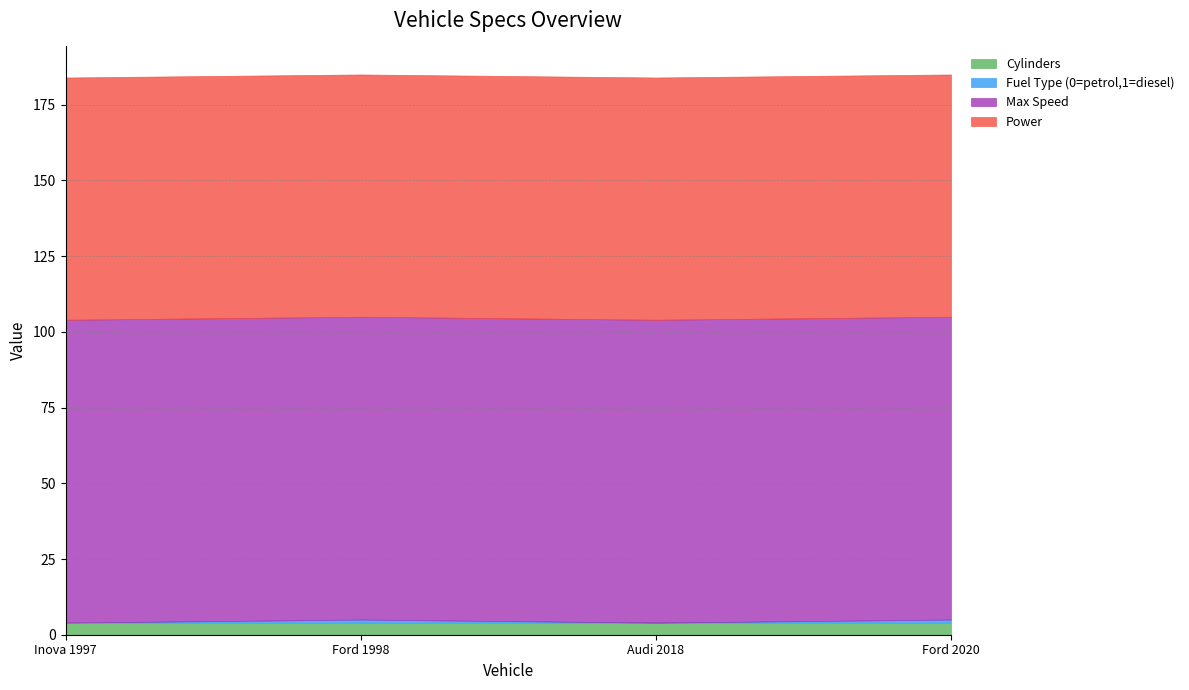

What is the minimum value for Cylinders?

4